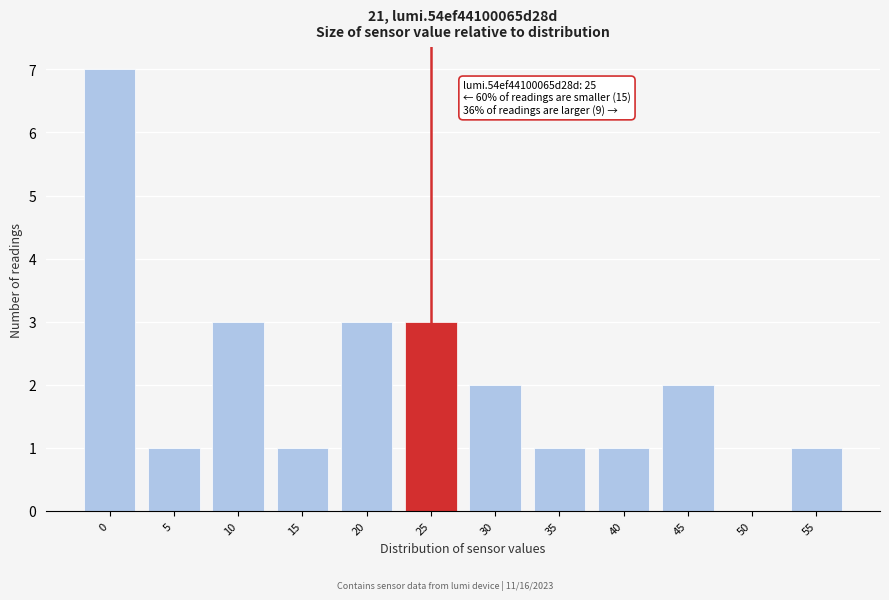

Reading right to left, list all the values displayed in this chart.

55=1	50=0	45=2	40=1	35=1	30=2	25=3	20=3	15=1	10=3	5=1	0=7